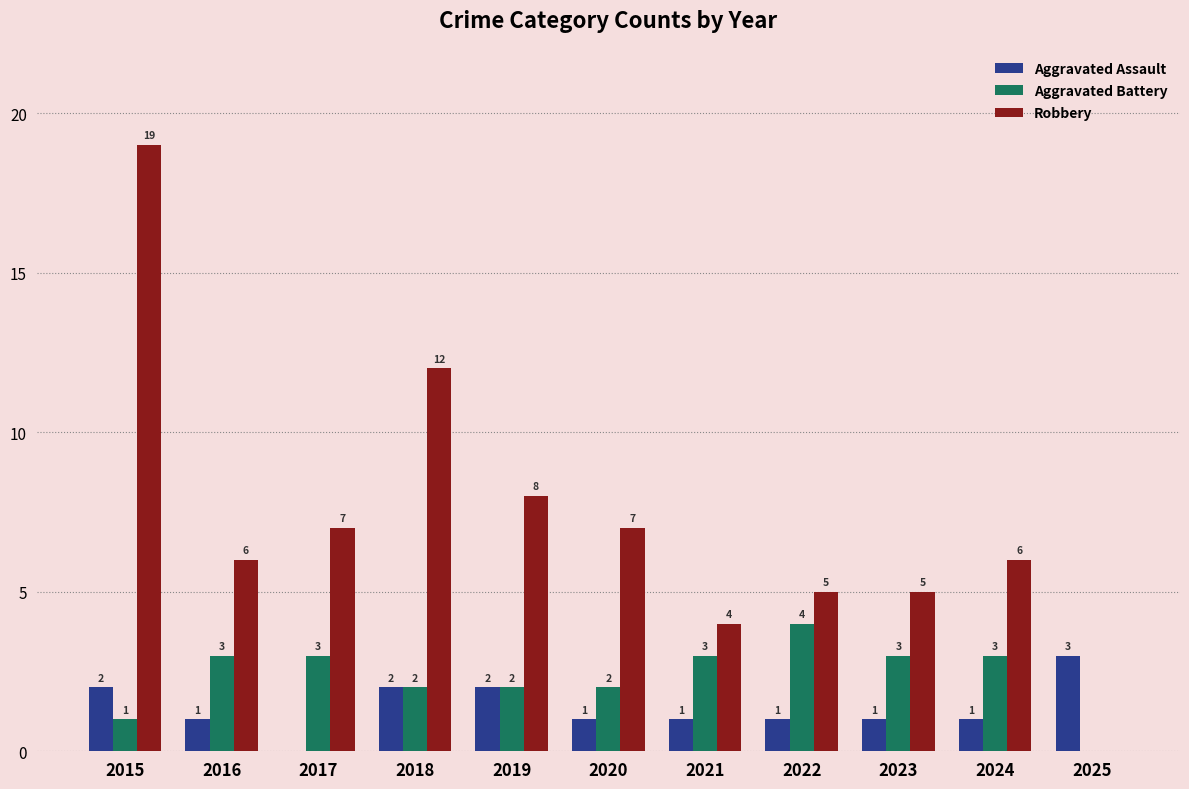

The Aggravated Battery series shows 2 at 2016. True or false?

False